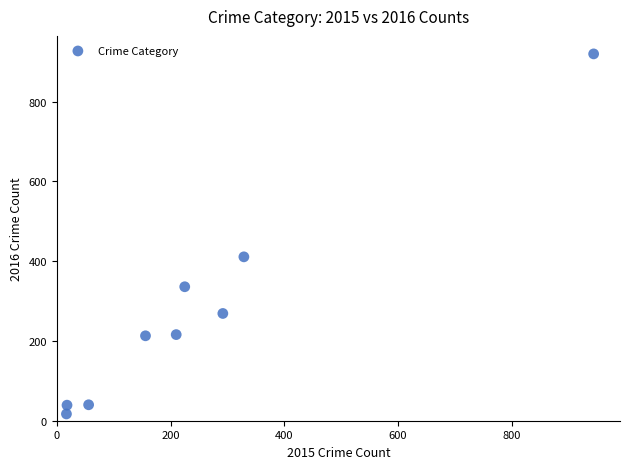

What is the range of Y values (max minus min)?

903